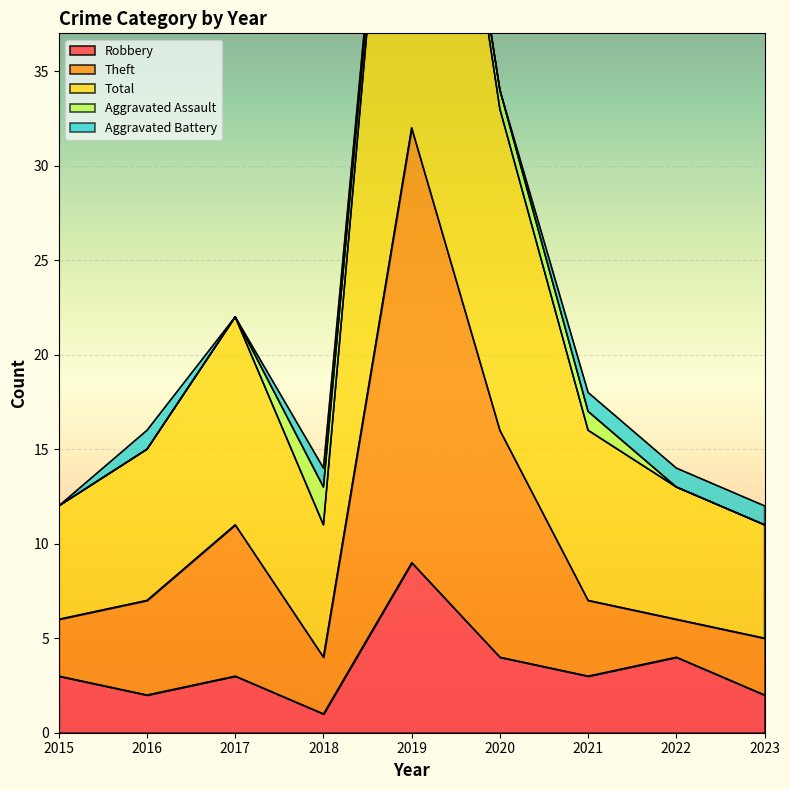

Which label corresponds to the smallest value in the chart?

2018